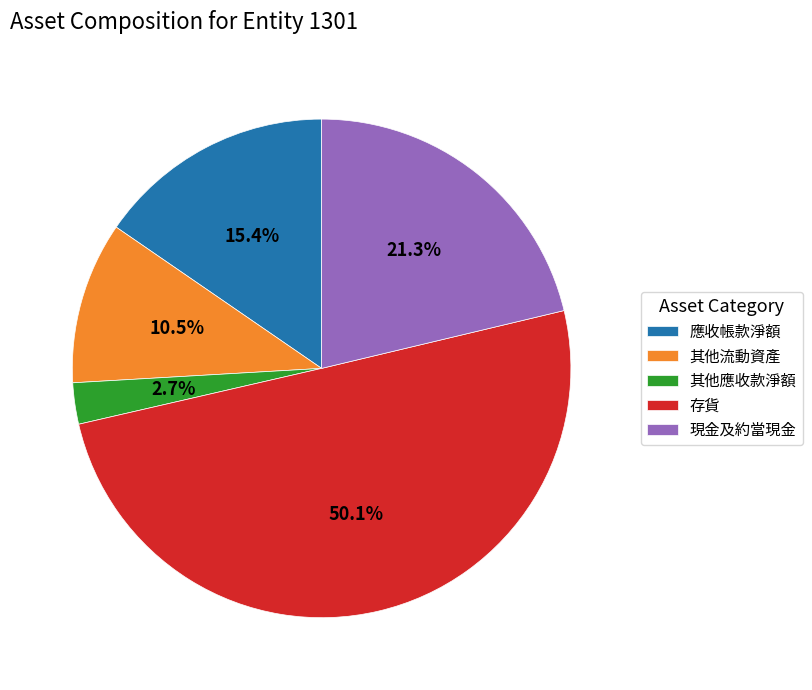

Is the sum of 應收帳款淨額 and 其他流動資產 greater than half?

No